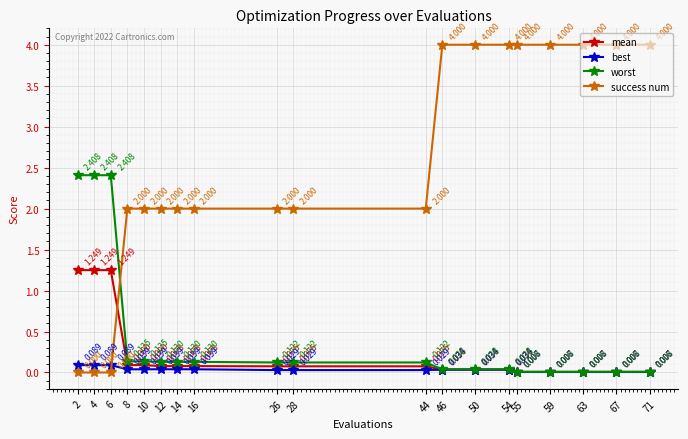

At 28, list the series in order from largest to smallest.

success num, worst, mean, best